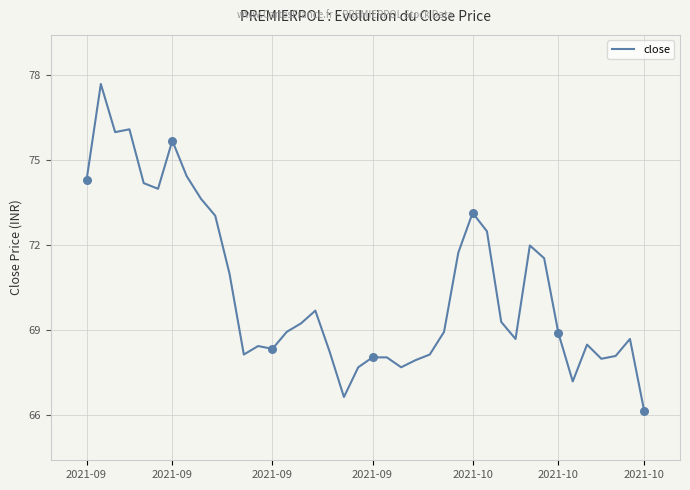

What is the greatest value displayed?

77.7